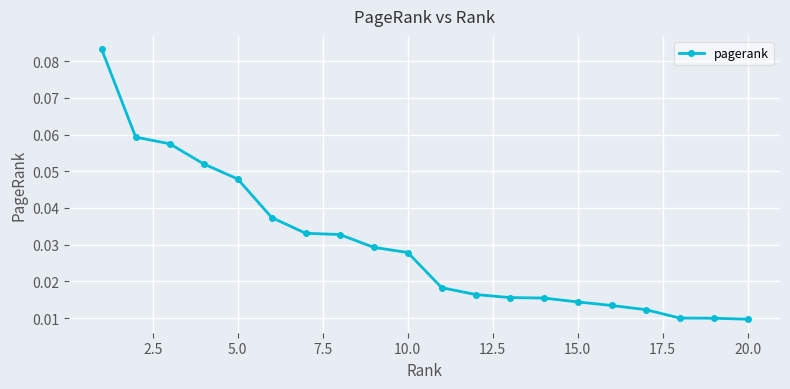

What is the sum of all values?

0.6